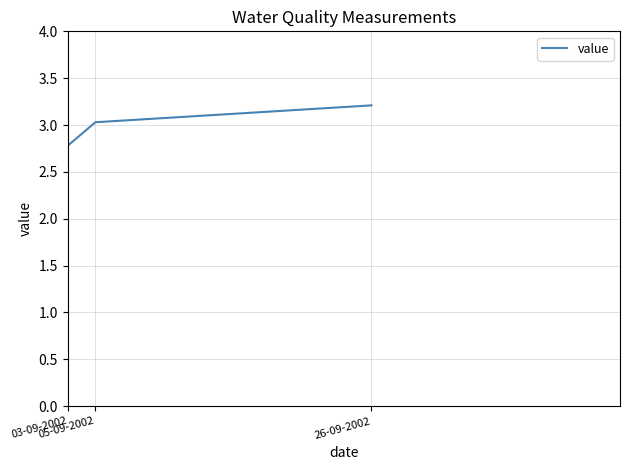

Is it true that the value at 26-09-2002 is 3.2?

True